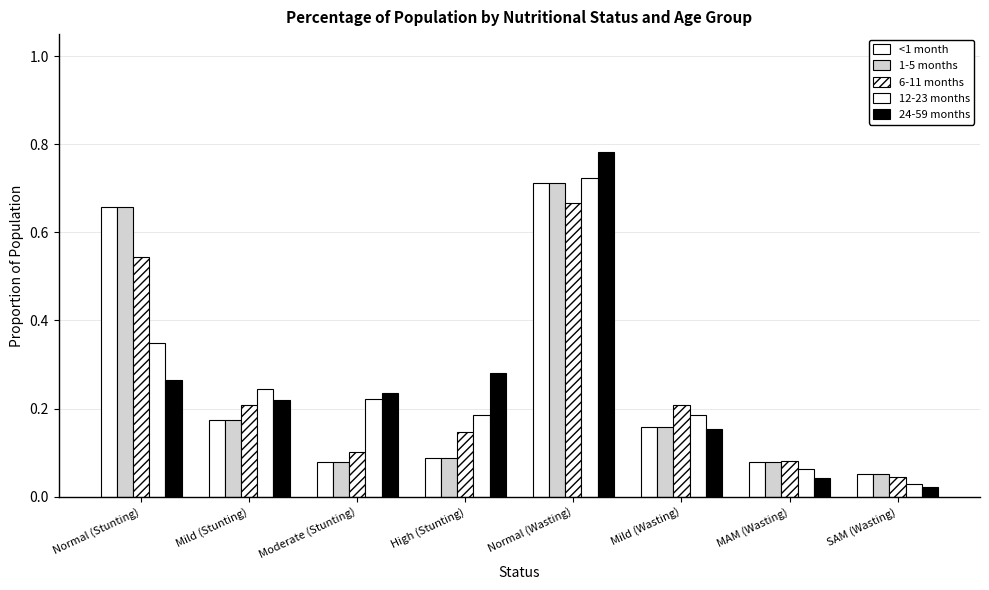

True or false: 12-23 months has a value of 0.1 at MAM (Wasting).

True